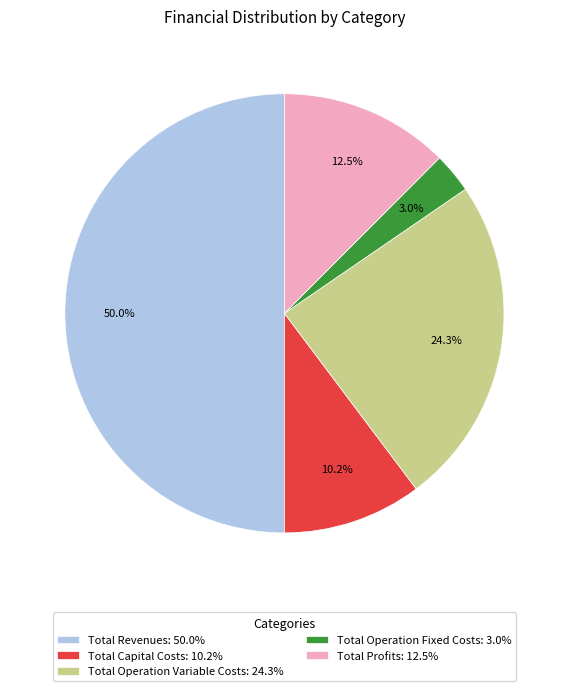

Which has a higher value, Total Profits or Total Operation Variable Costs?

Total Operation Variable Costs